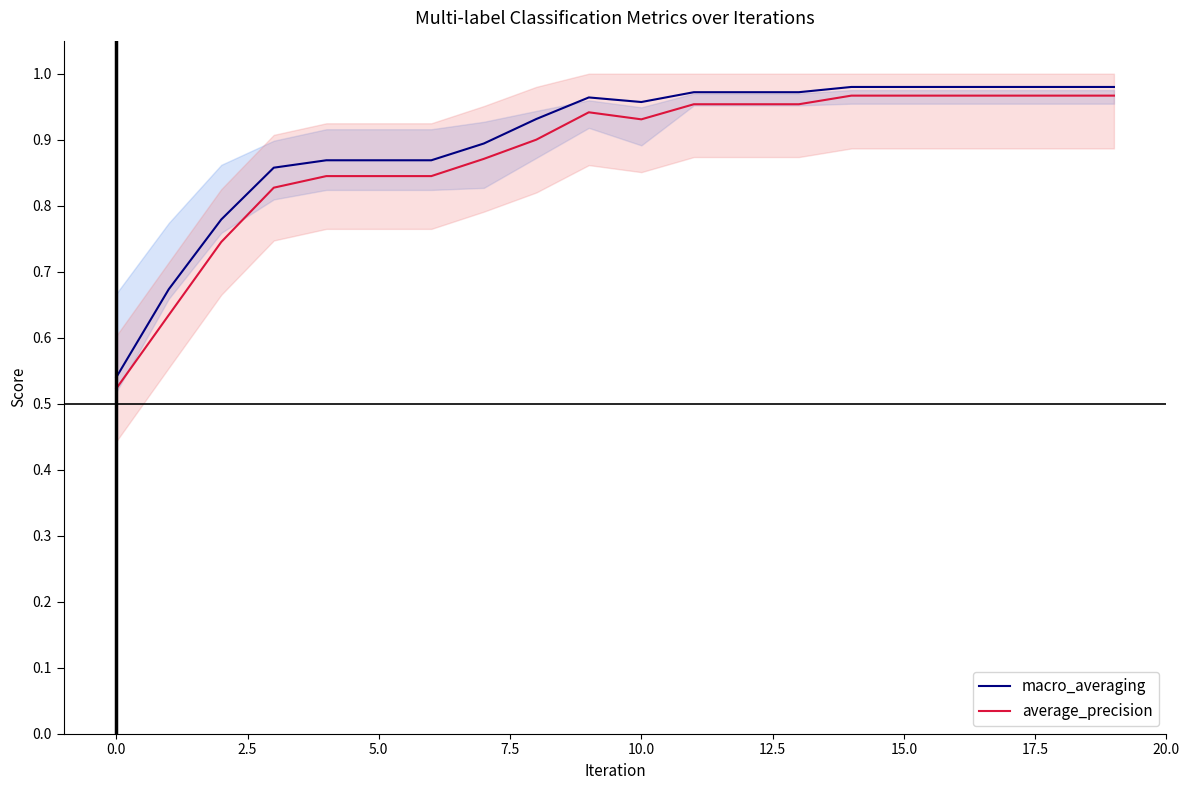

True or false: macro_averaging has a value of 0.8 at 0.0.

False